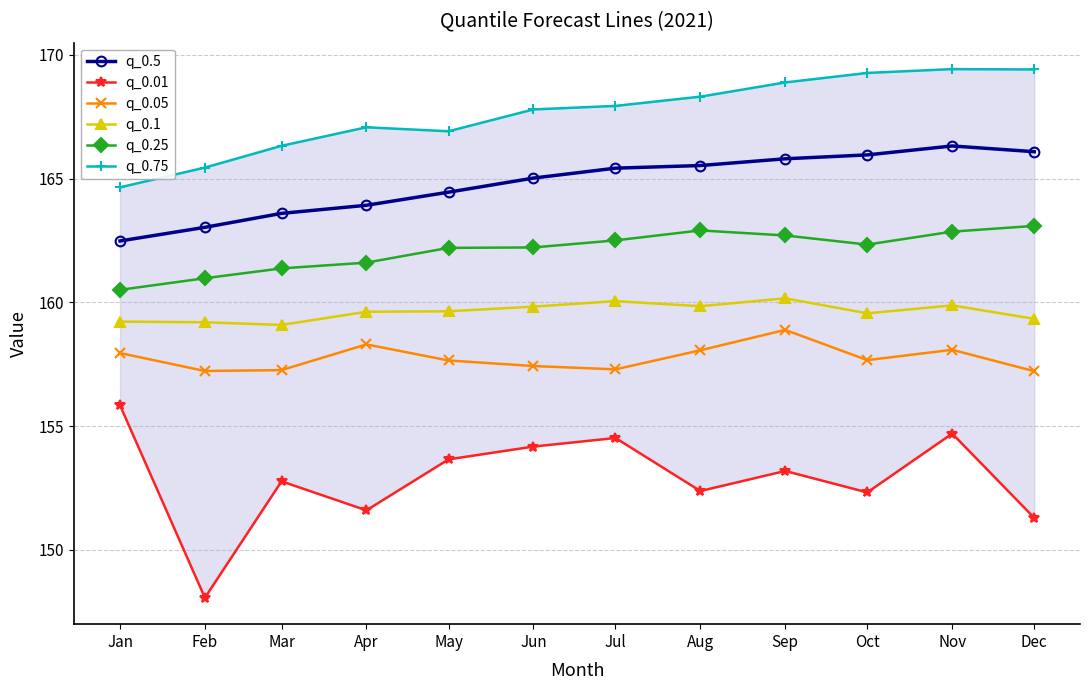

At which category does the chart reach its peak across all series?

Nov